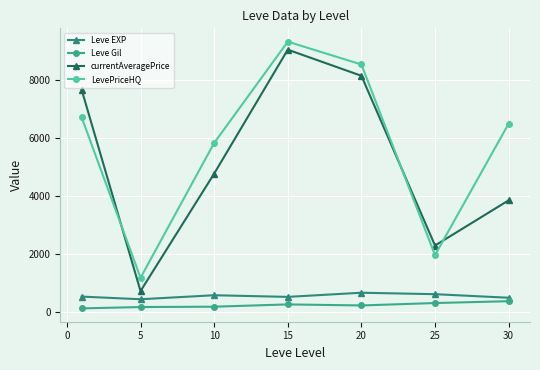

At how many categories does at least one series exceed 3274?

5